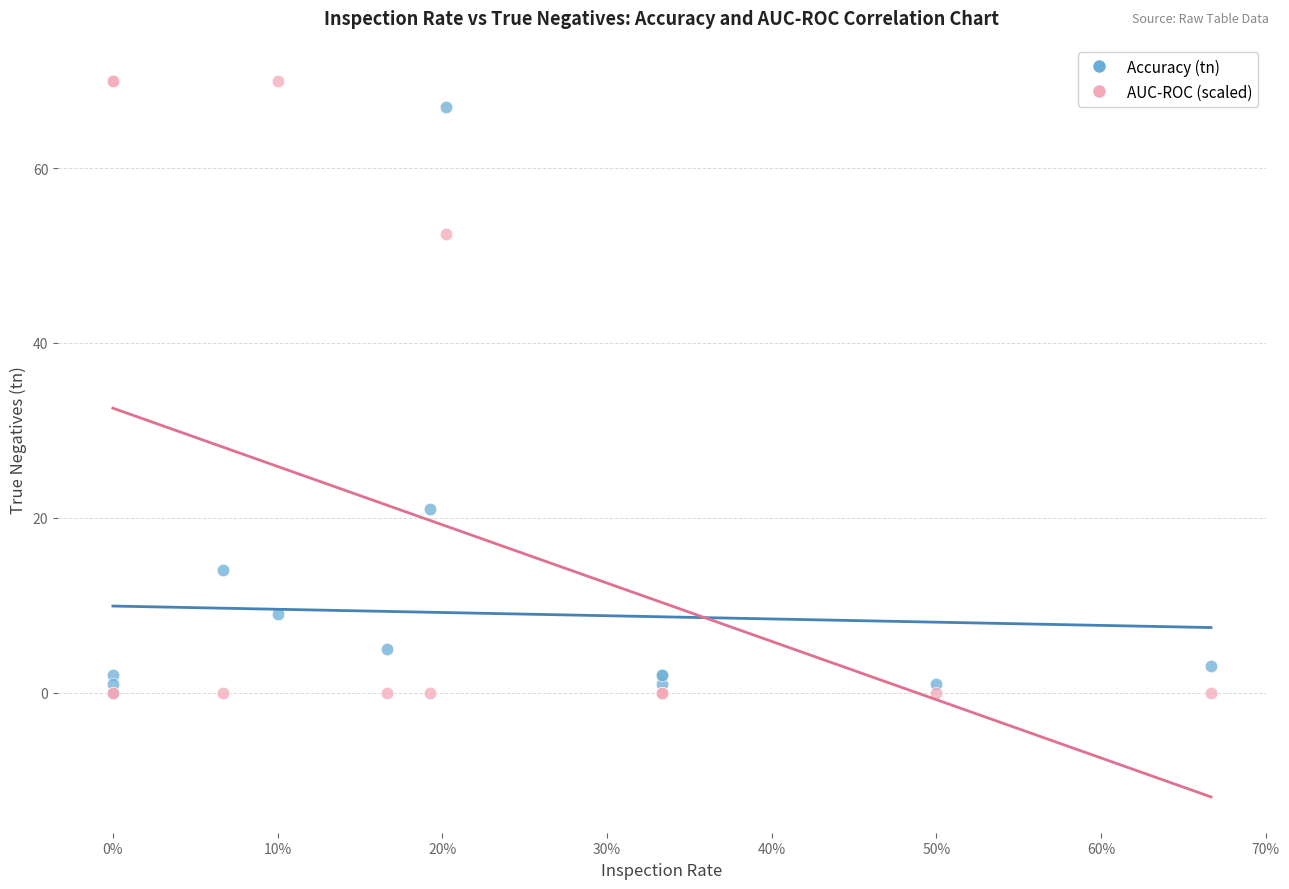

Which series has the largest Y range (max minus min)?

AUC-ROC (scaled)